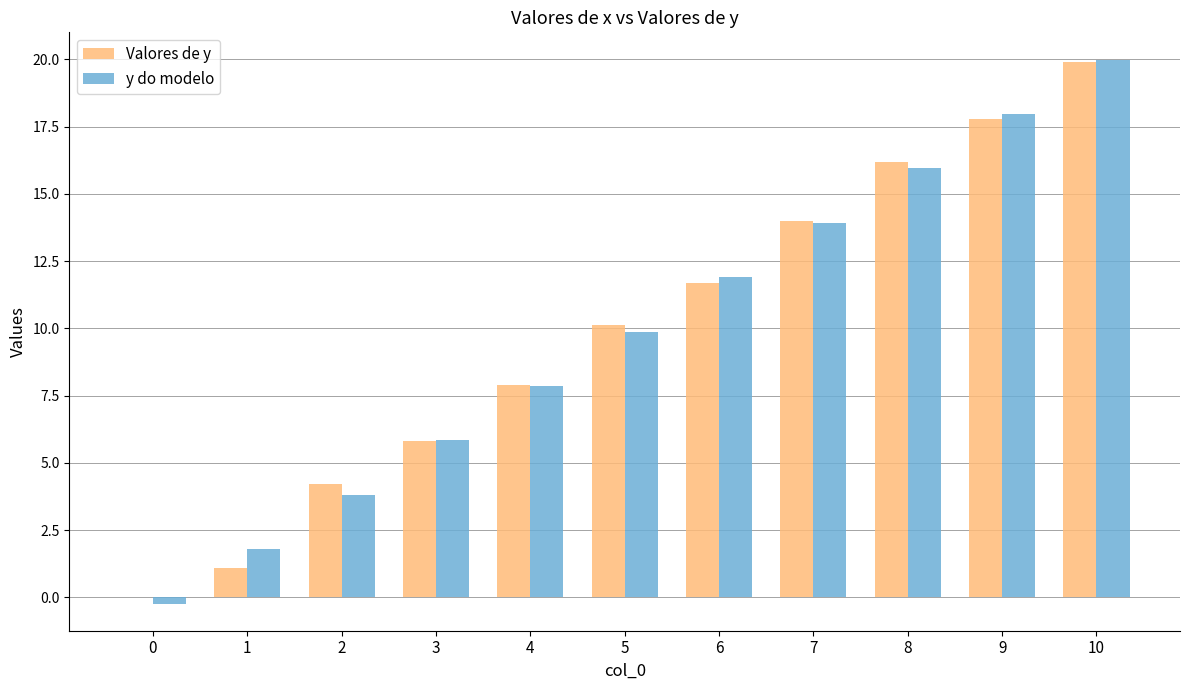

At which label does y do modelo reach its peak?

10